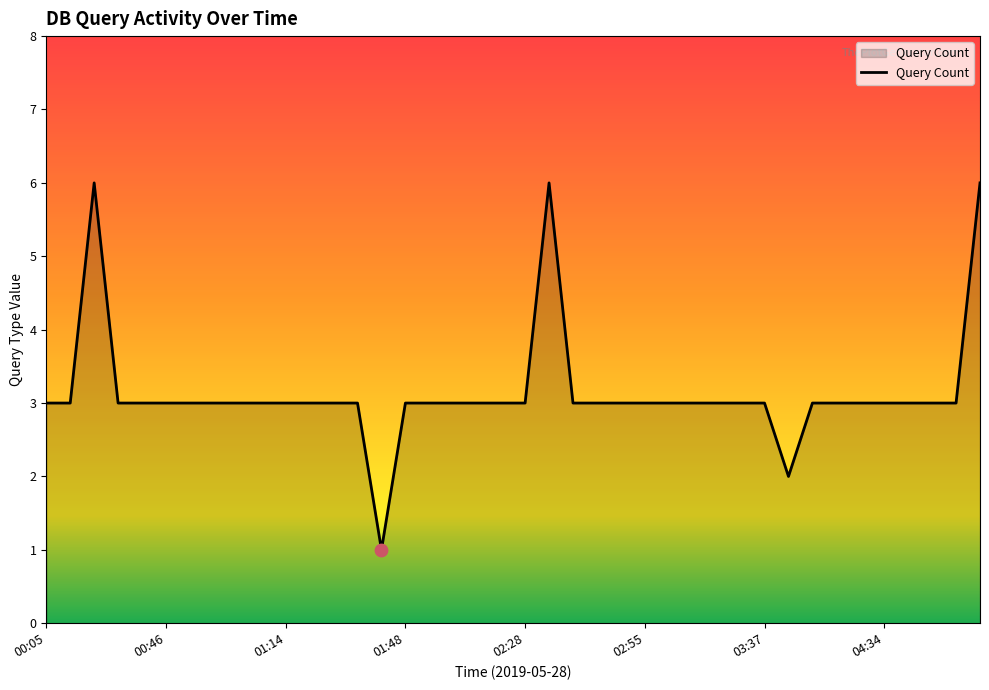

What is the greatest value displayed?

6